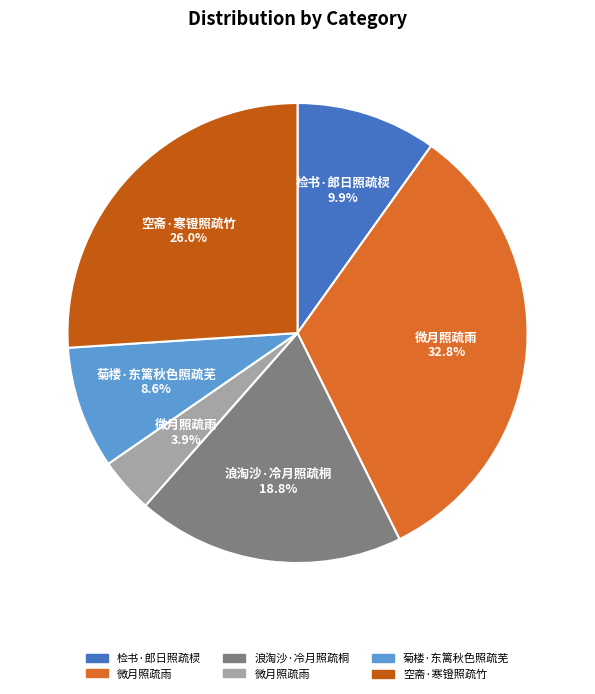

Is there any slice that represents more than half of the pie?

No